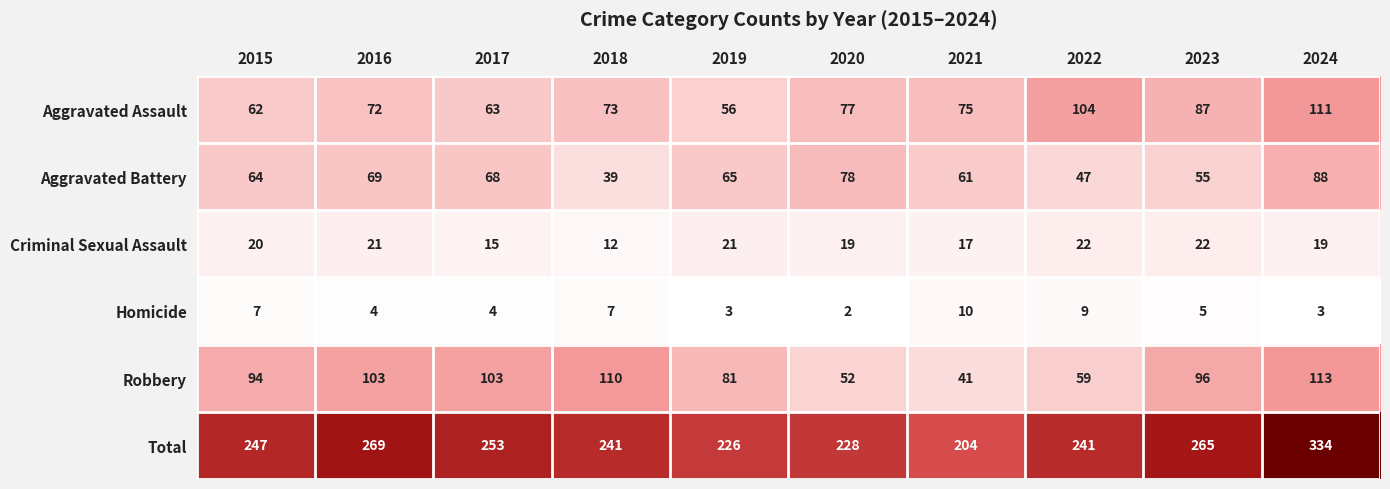

What is the greatest value displayed?

334